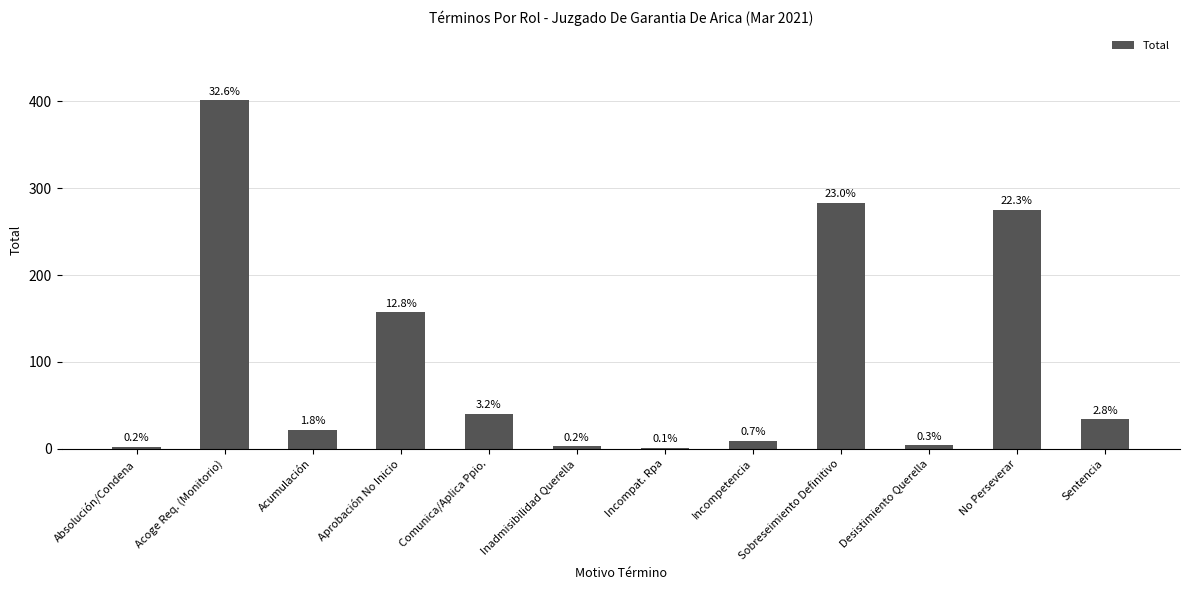

Are the bars grouped side by side (vs. stacked)?

No